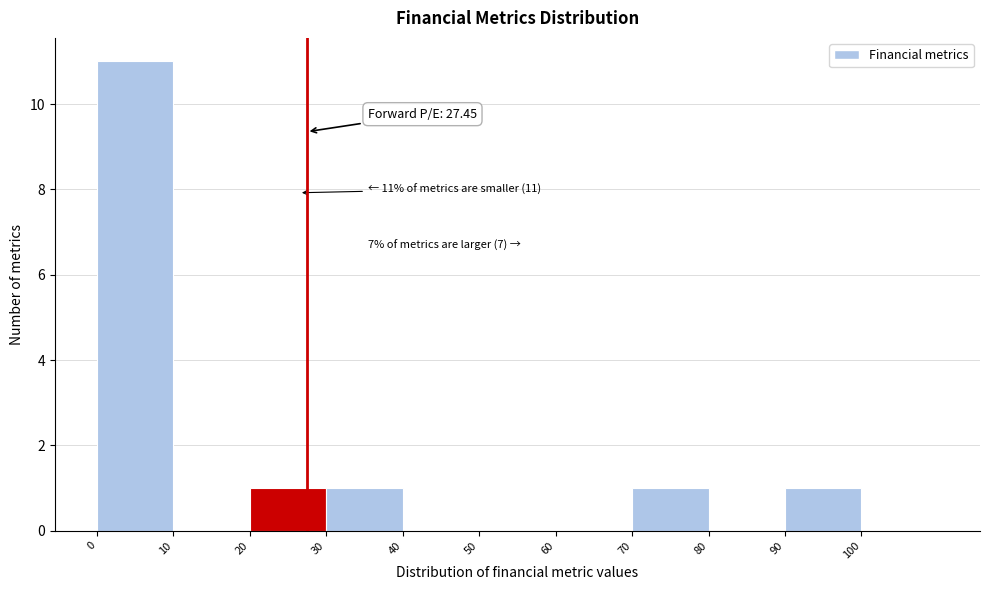

Which range on the x-axis has the tallest bar?

0 to 10